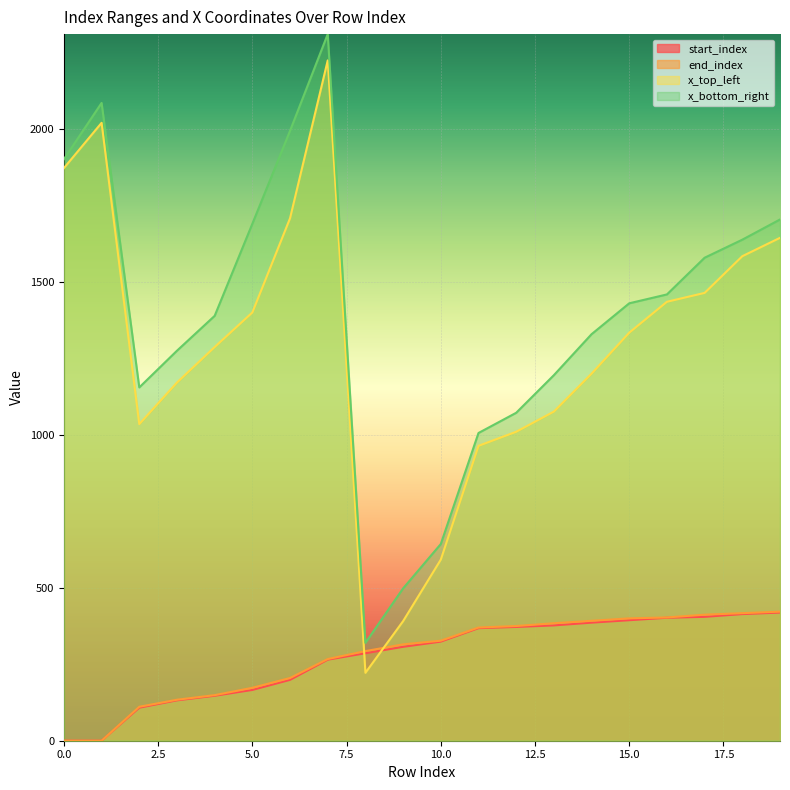

What is the difference between the second highest and minimum values in the x_top_left series?

1798